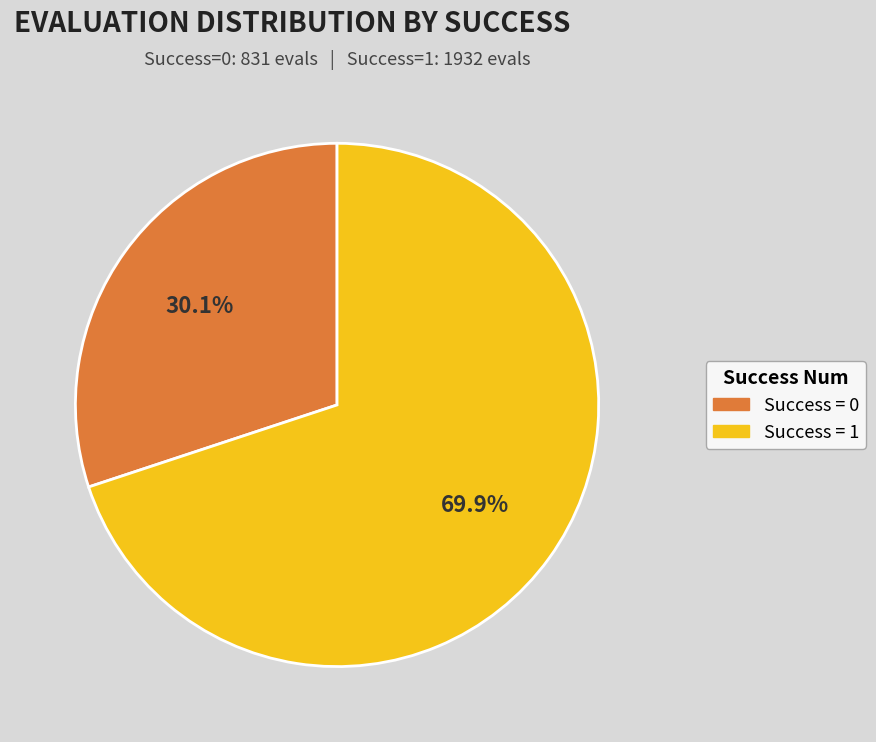

Is the sum of Success = 1 and Success = 0 greater than half?

Yes